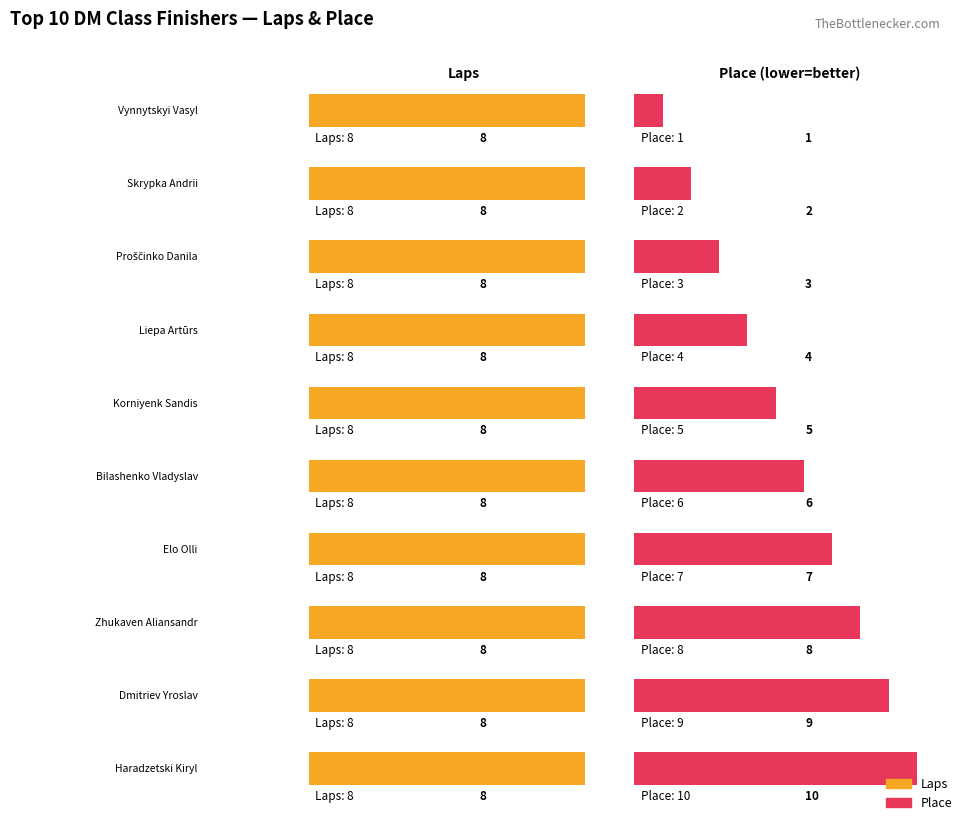

At Zhukaven Aliansandr, list the series in order from largest to smallest.

Laps, Place